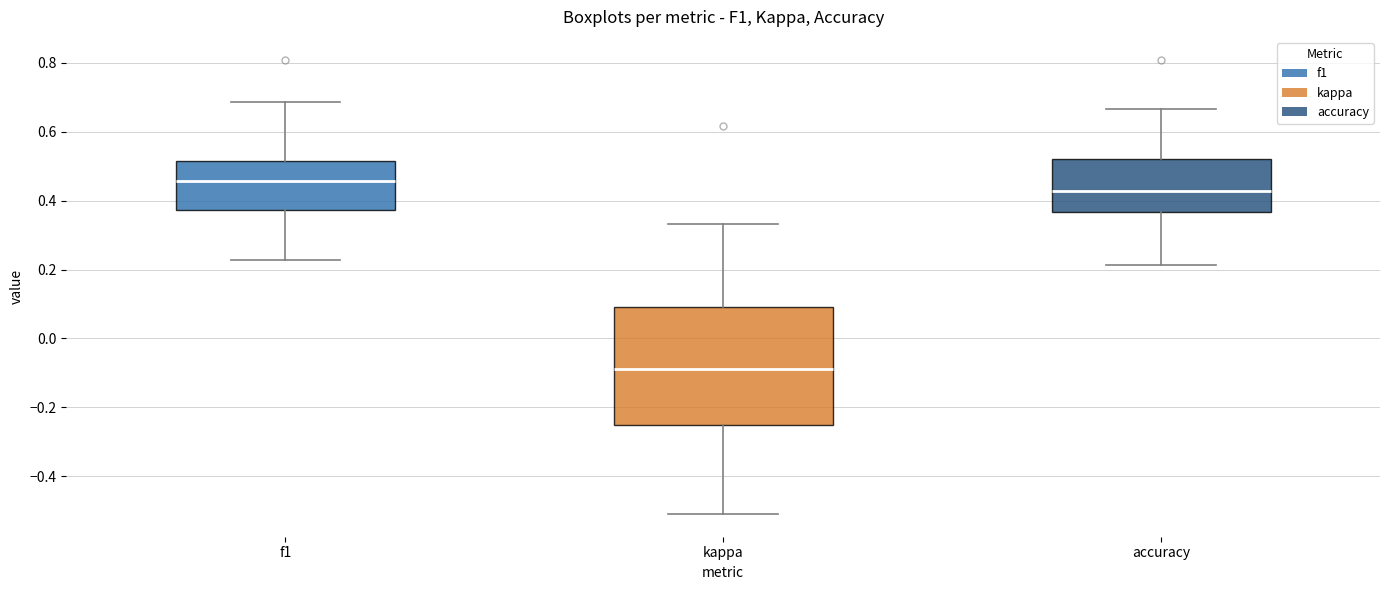

Which box is the tallest, from its lower edge to its upper edge?

kappa